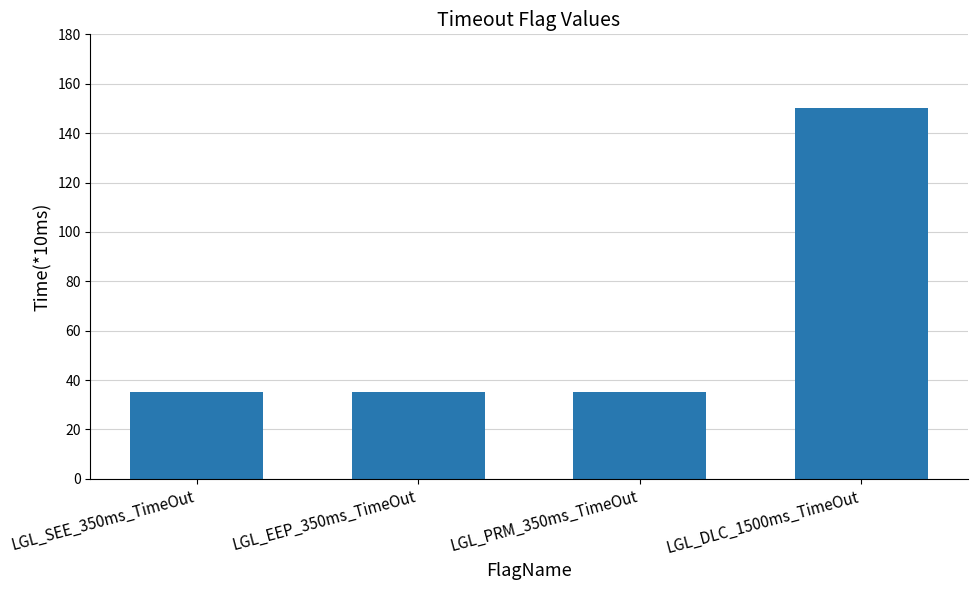

Read the value at LGL_SEE_350ms_TimeOut, to the nearest 50.

50